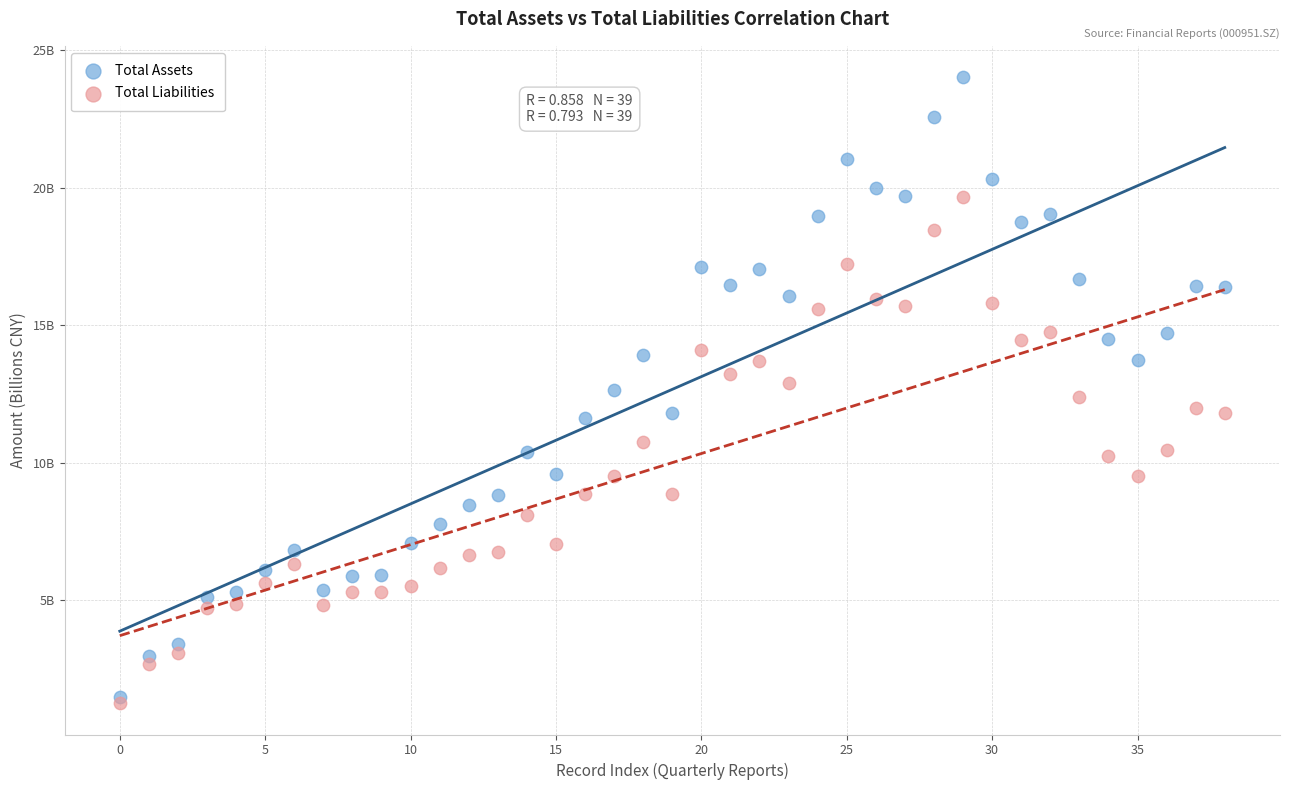

What are all the series names shown in the legend?

Total Assets, Total Liabilities